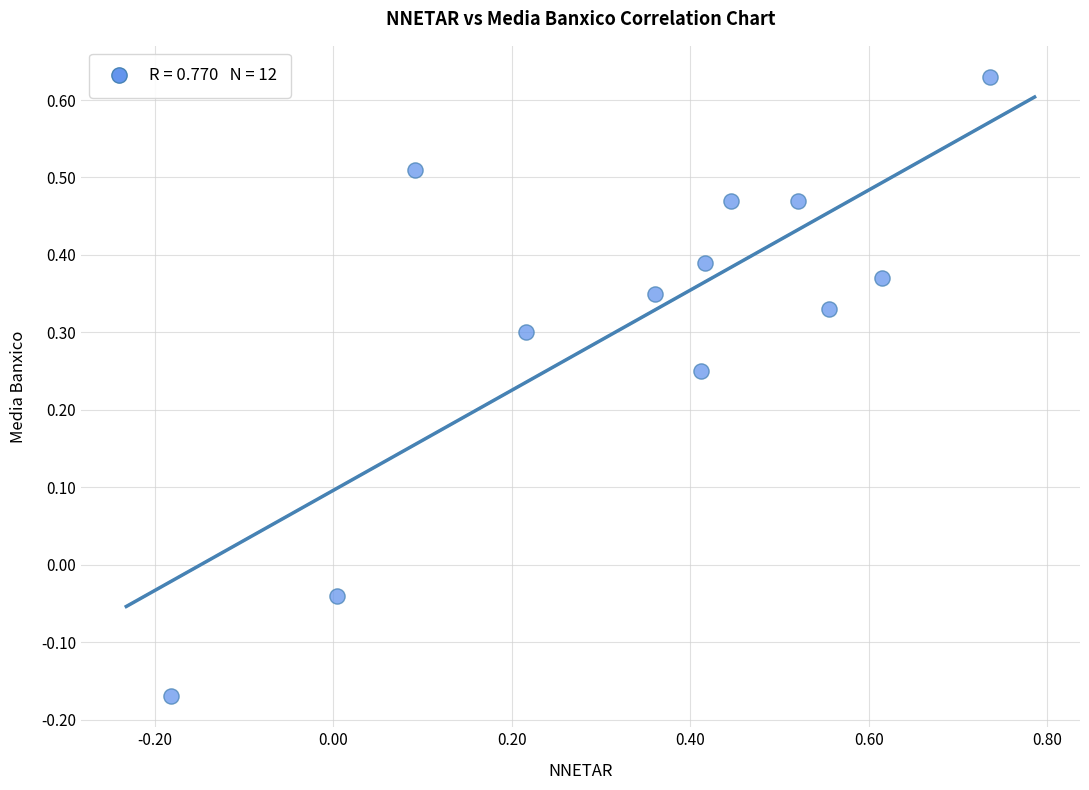

What is the range of X values (max minus min)?

0.9